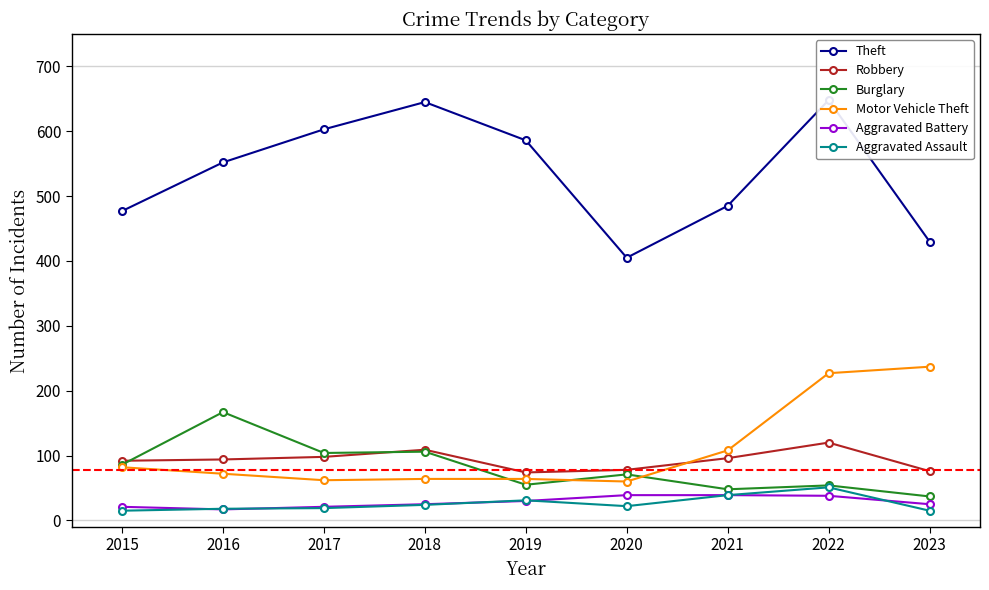

What is the sum of the Robbery values at 2023 and 2016?

170